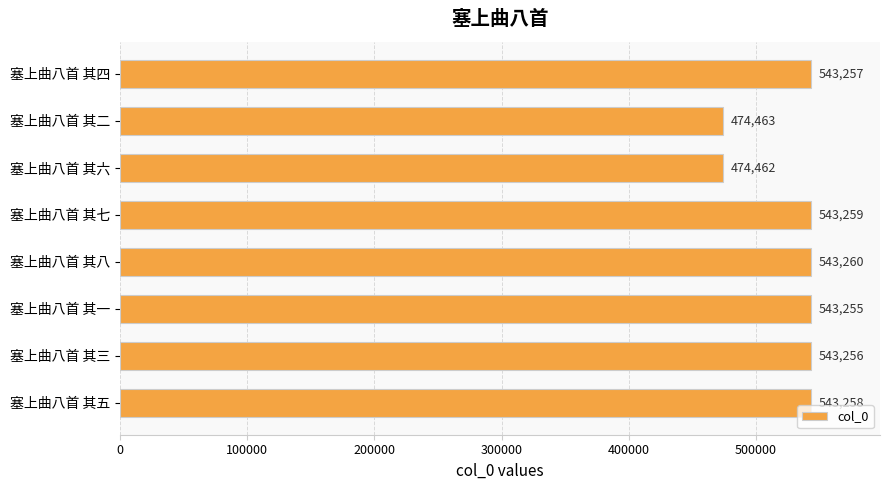

Where is the data nearest to the value 508861?

塞上曲八首 其一